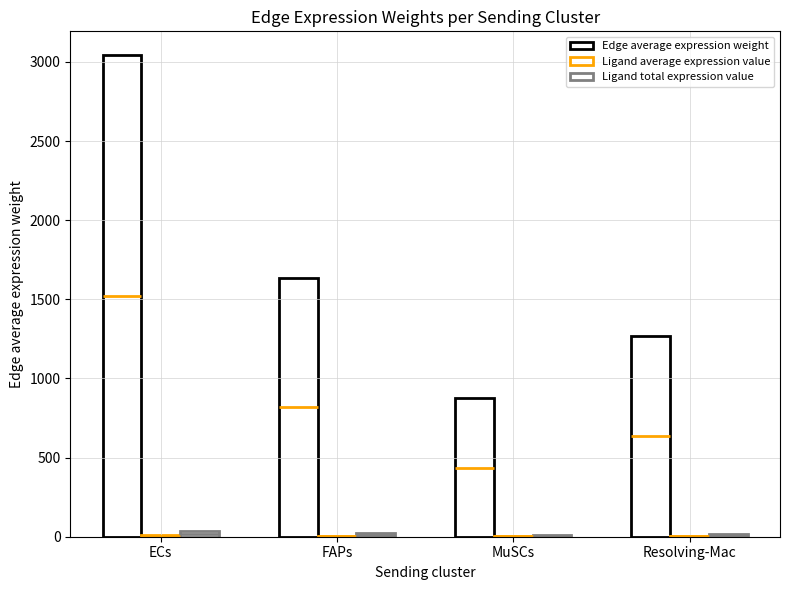

Between FAPs and MuSCs, which series saw the biggest shift?

Edge average expression weight